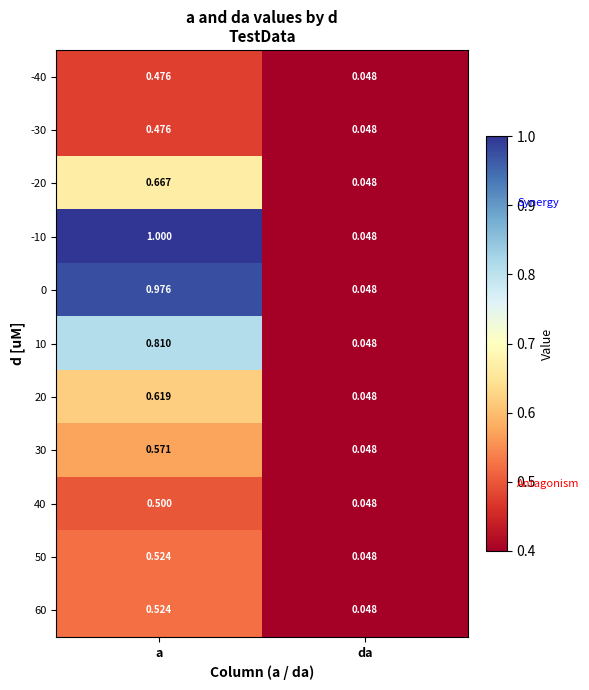

At which category is the sum across all series the highest?

a